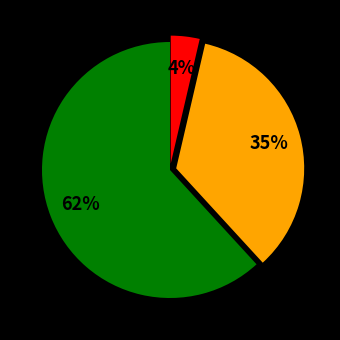

How many segments does this pie chart have?

3